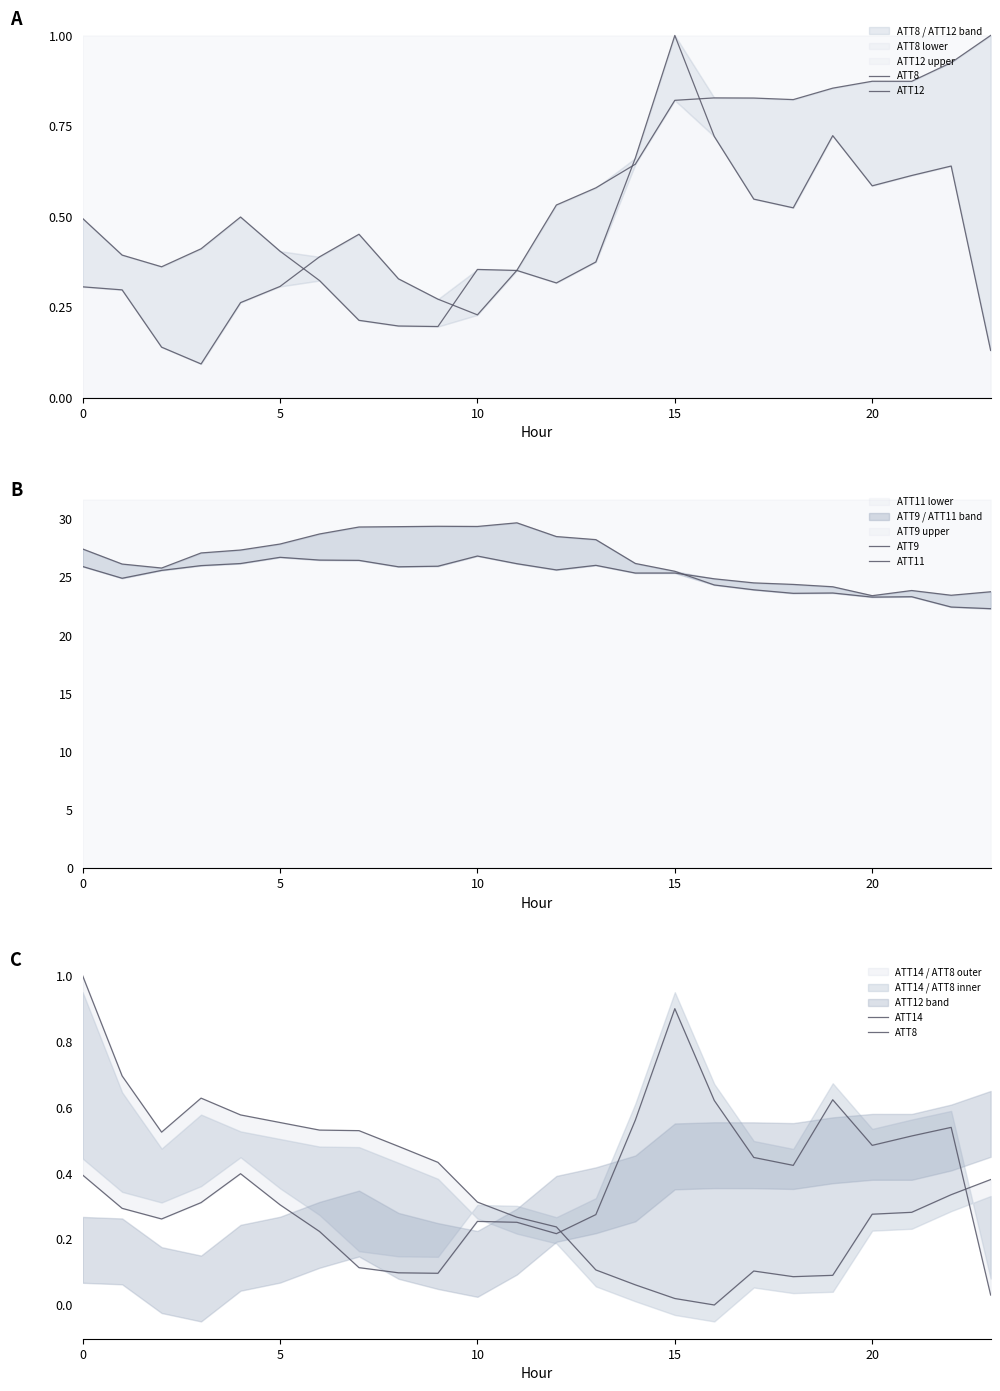

At how many categories does at least one series exceed 9?

24